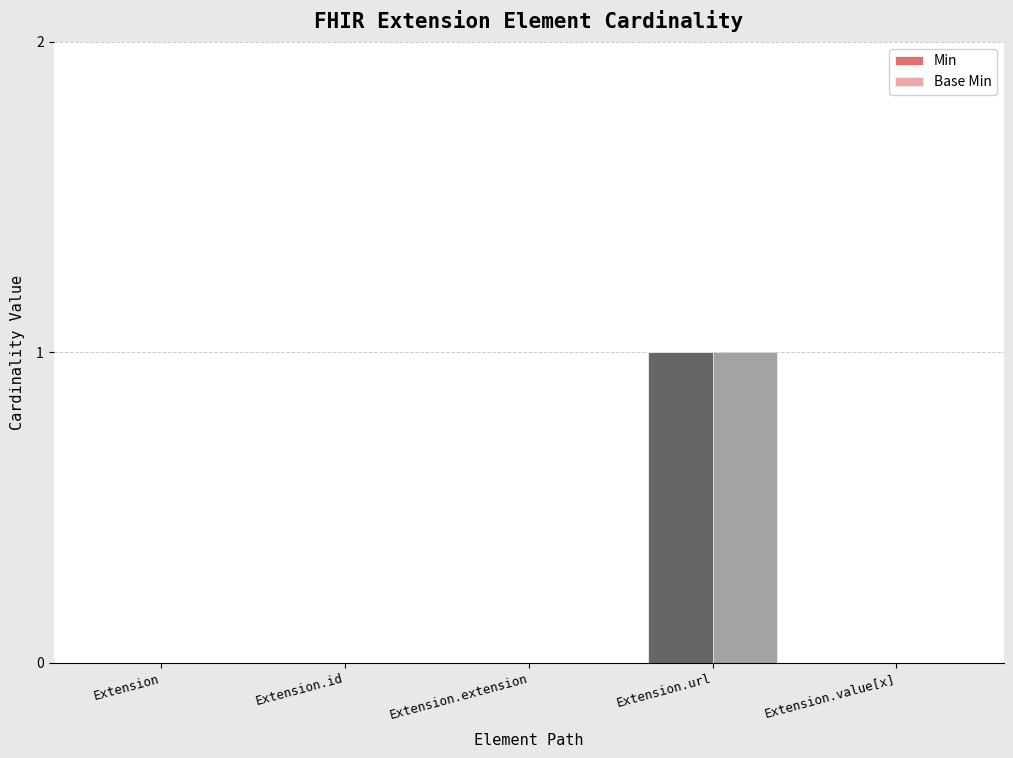

Count the number of categories in the chart.

5